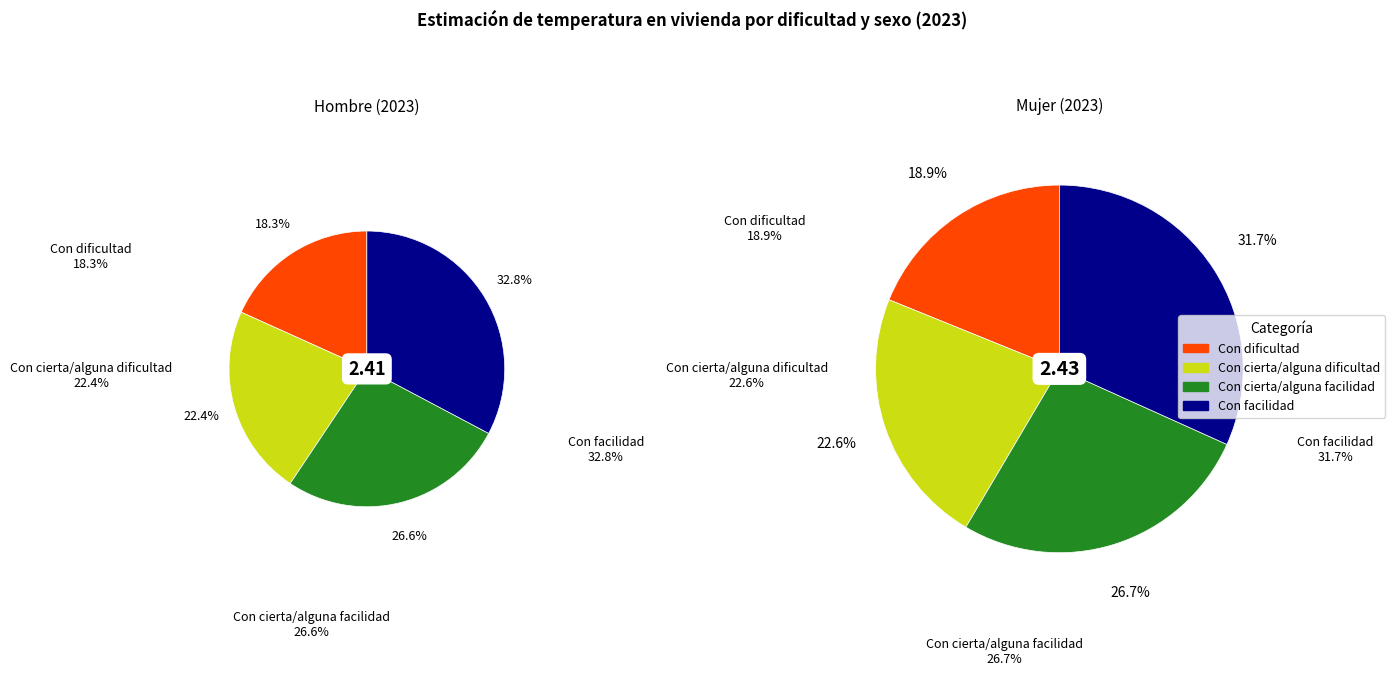

What is the total percentage of Con dificultad and Con cierta/alguna facilidad?

44.9%